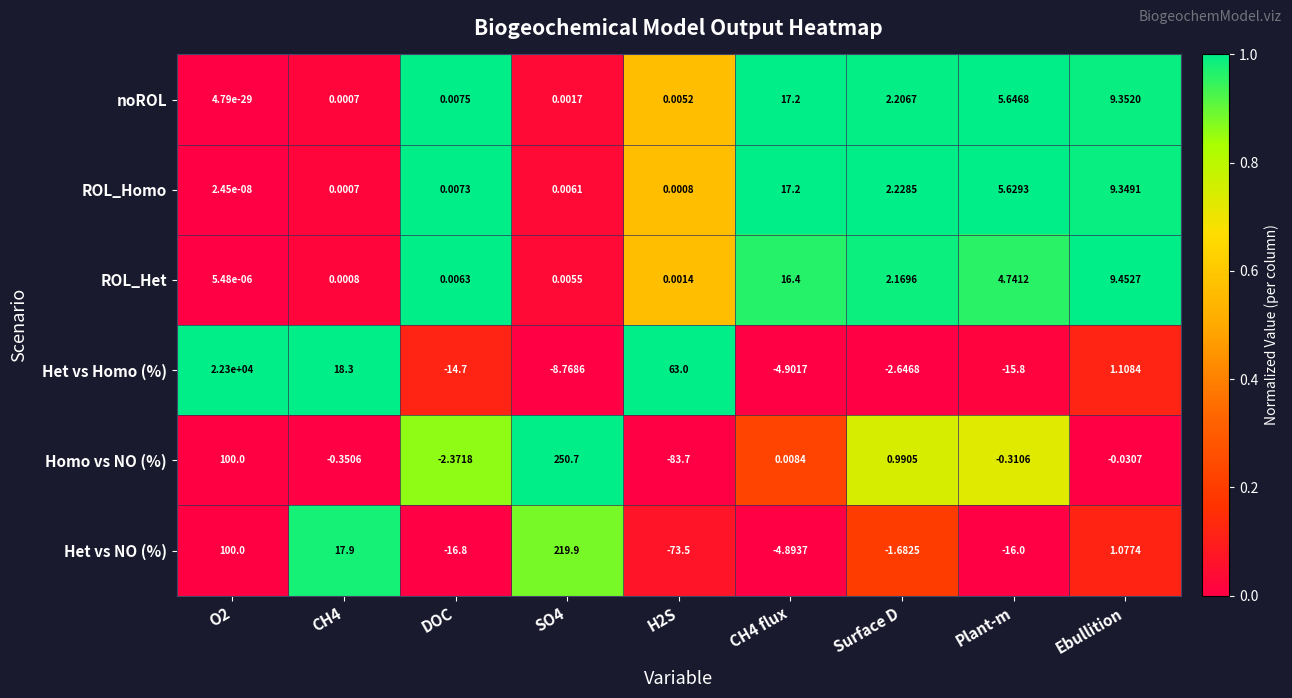

How many values in the Het vs Homo (%) series are below -2?

5